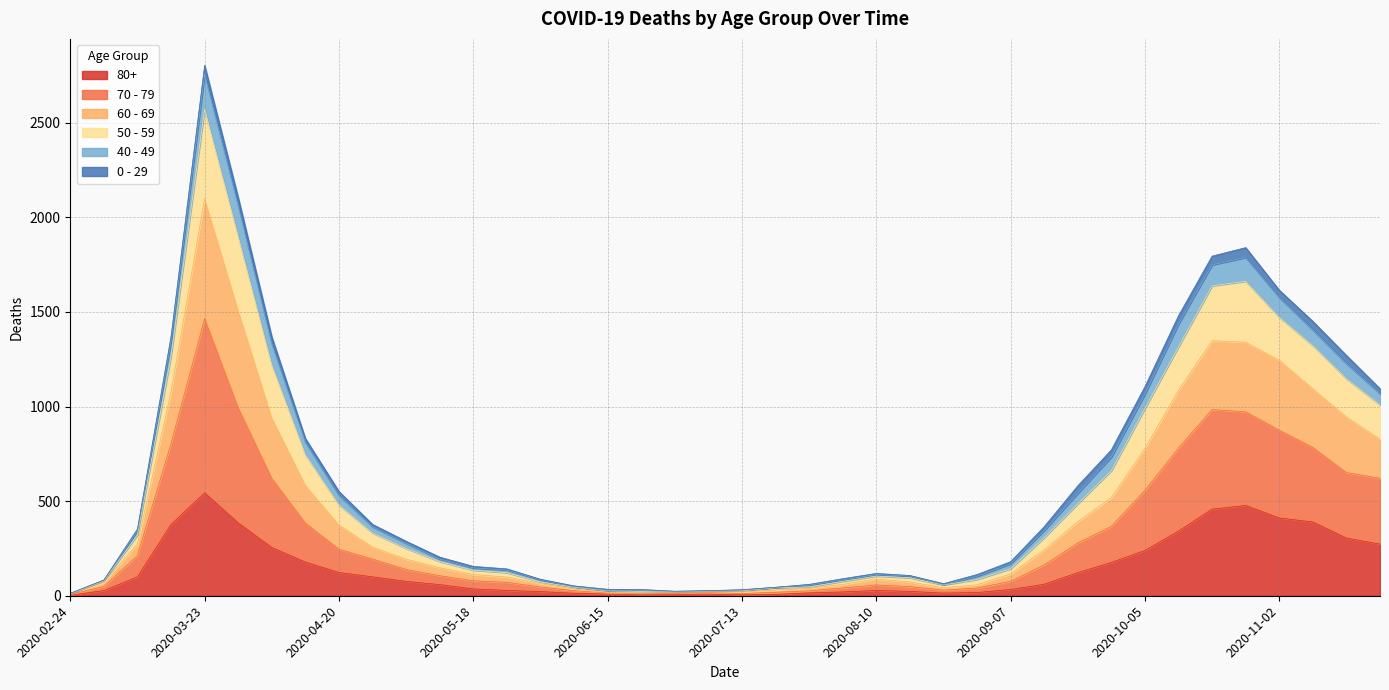

Which category has the highest value across all series?

2020-03-23